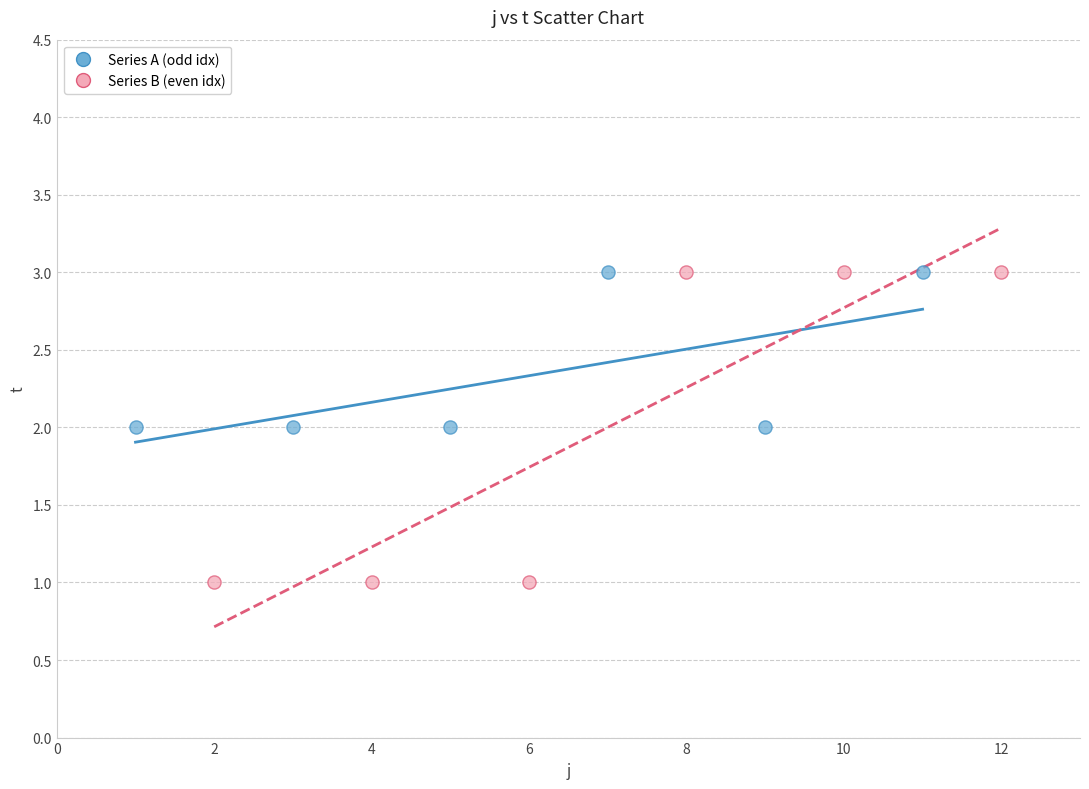

Which series contains the lowest Y value?

Series B (even idx)